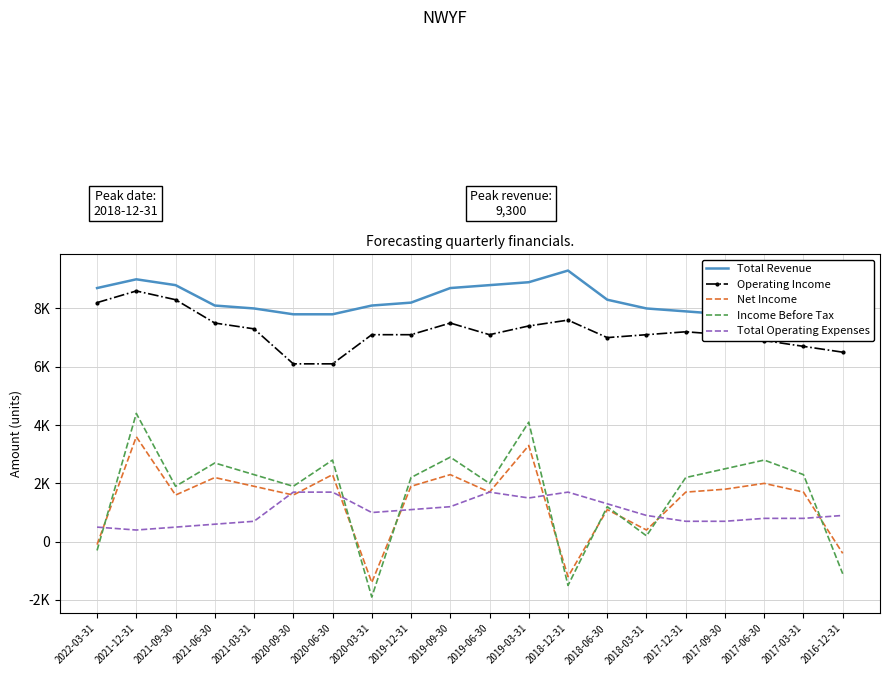

The value of Operating Income at 2021-03-31 is 7300. True or false?

True